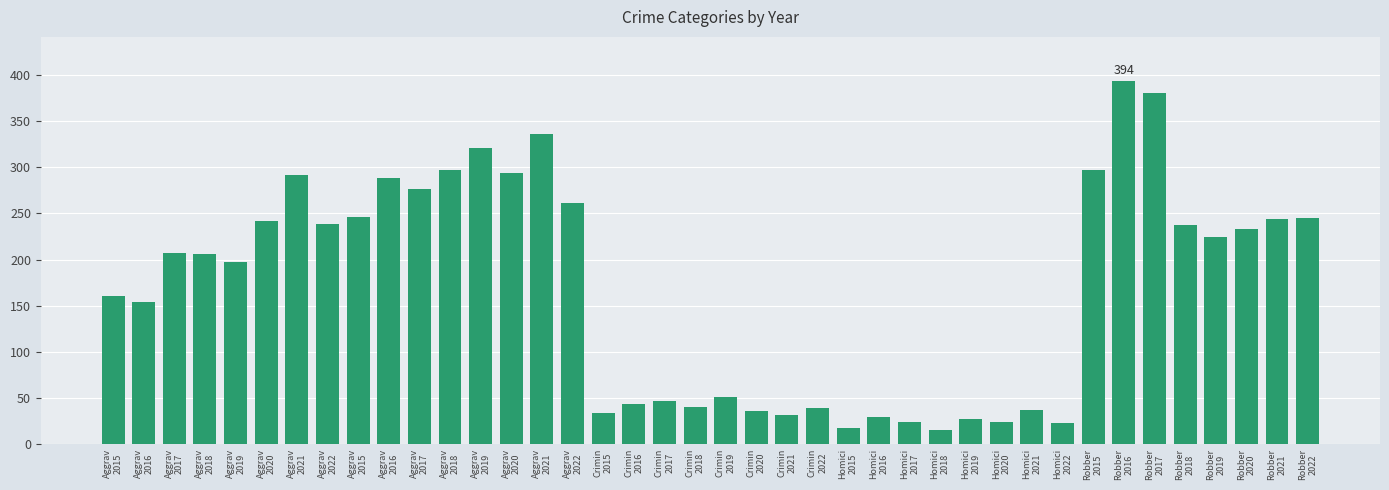

What is the greatest value displayed?

394